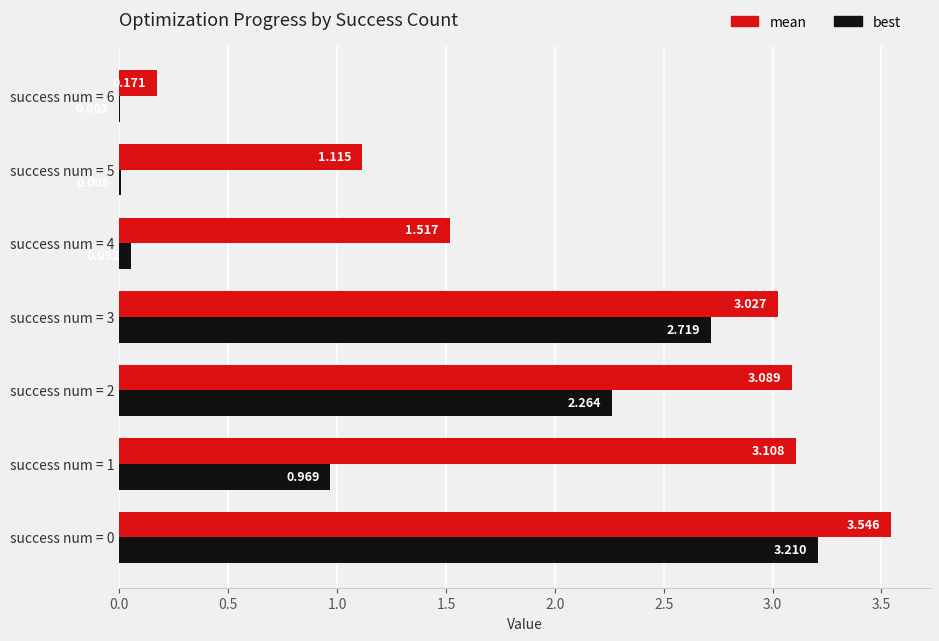

Which series has the largest total across all categories?

mean